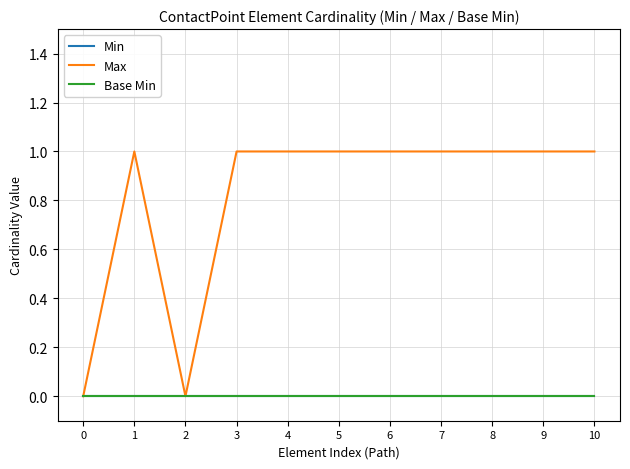

Is this an area chart (filled region under the line)?

No